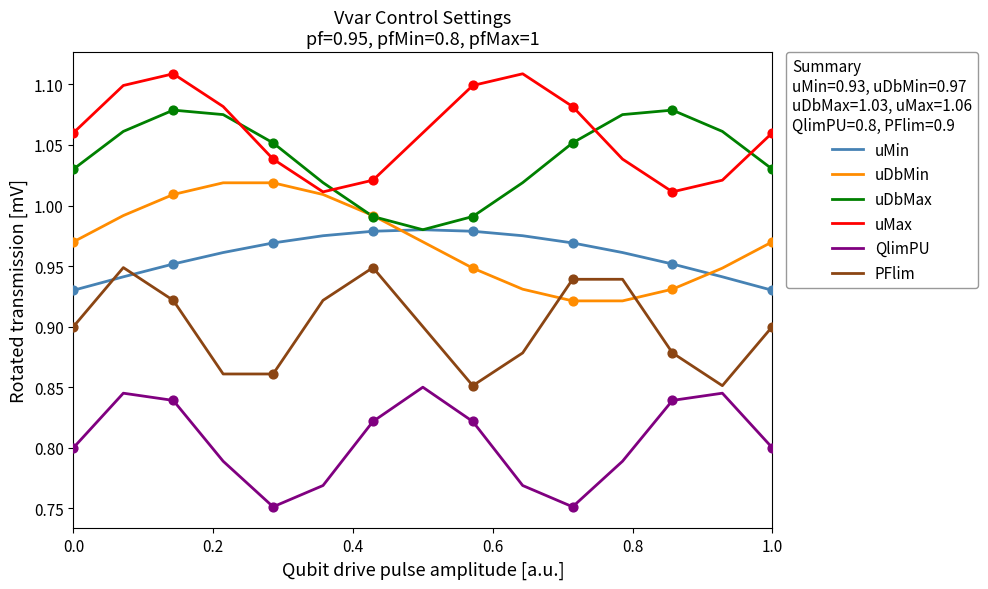

Which series has the largest total across all categories?

uMax